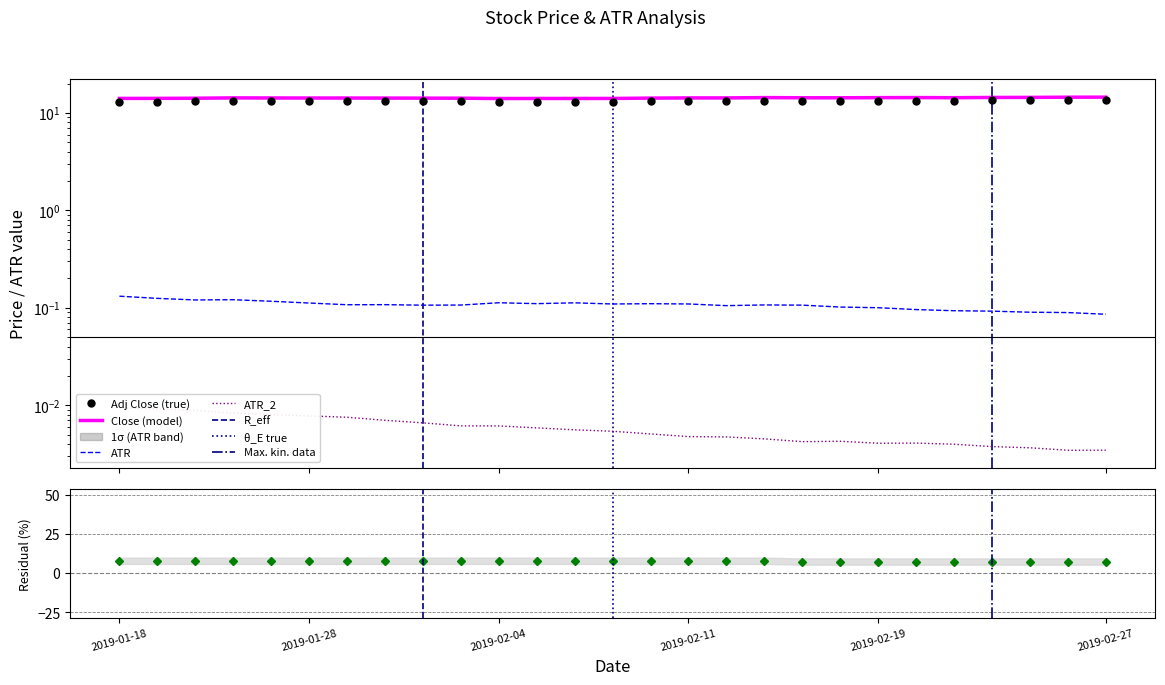

Which series changed the most between 5 and 6?

ATR